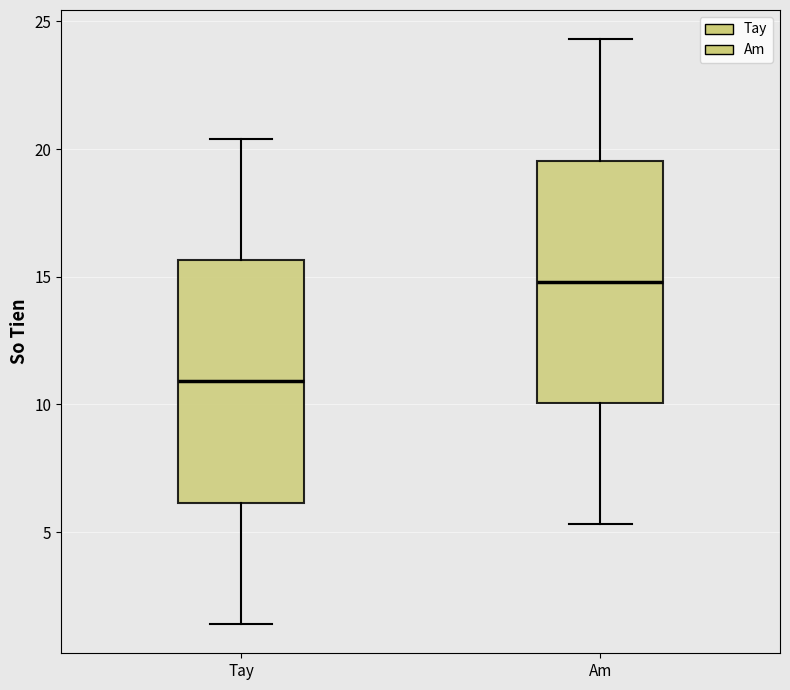

Which box has the highest median line?

Am